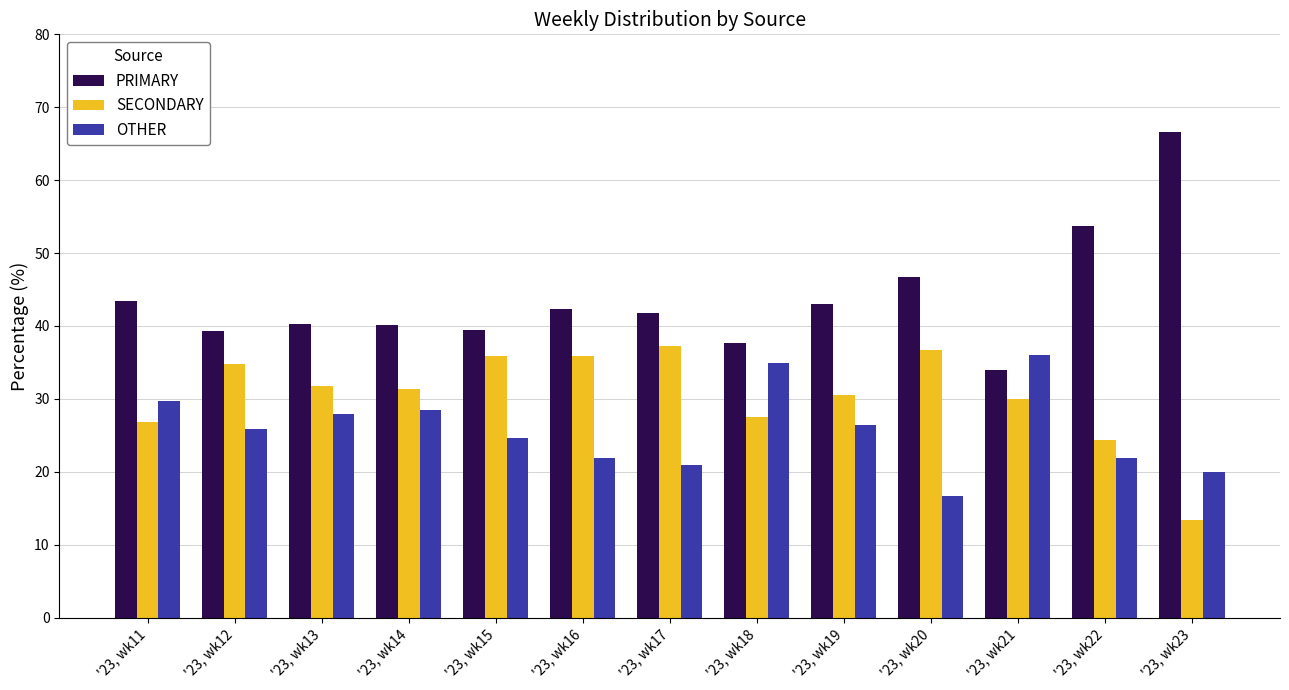

What is the minimum value shown in the chart?

13.3